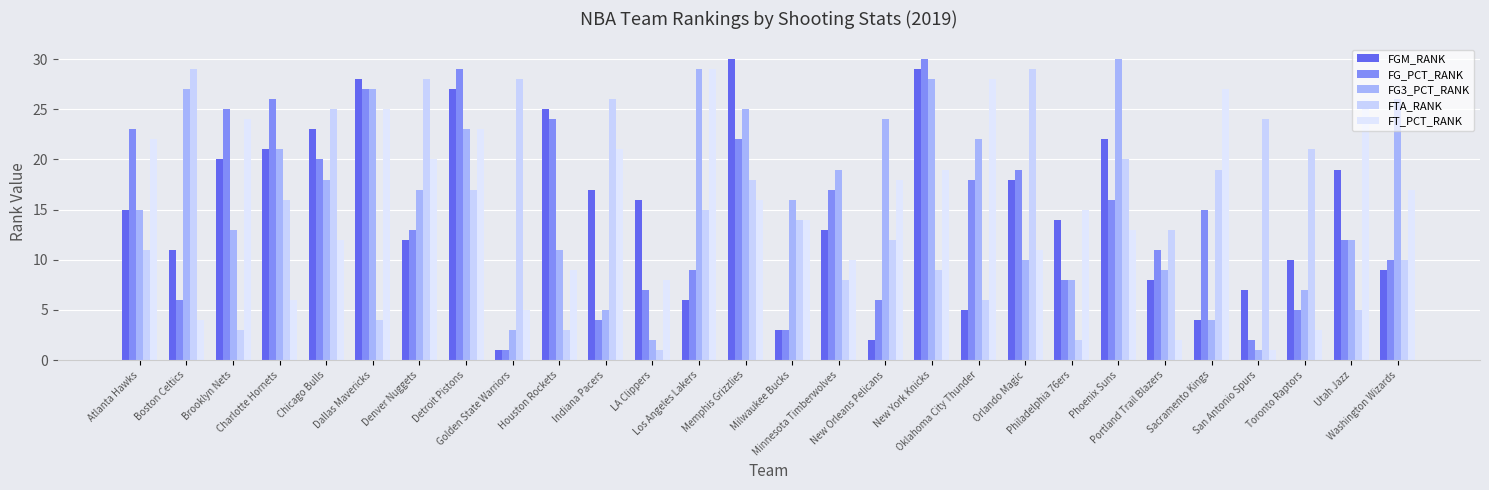

Is the value of FG_PCT_RANK at Denver Nuggets greater than the value of FG3_PCT_RANK at San Antonio Spurs?

Yes